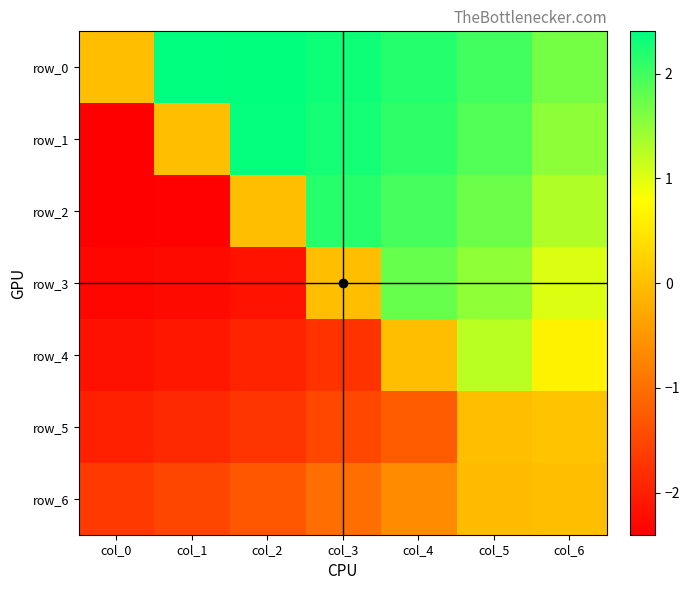

Which series has the largest range (max minus min)?

row_1